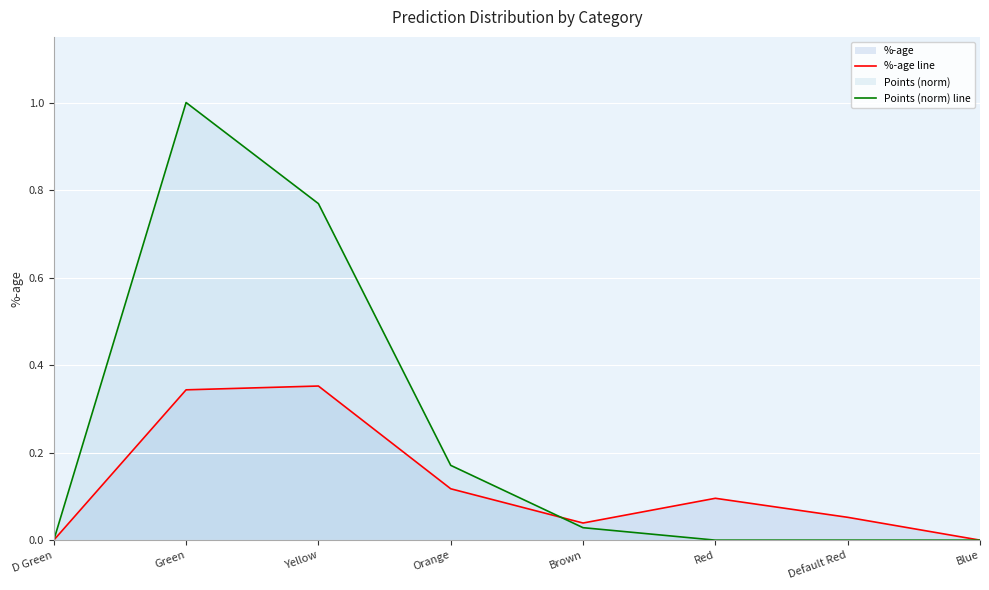

What is the label of the 2nd point from the left?

Green